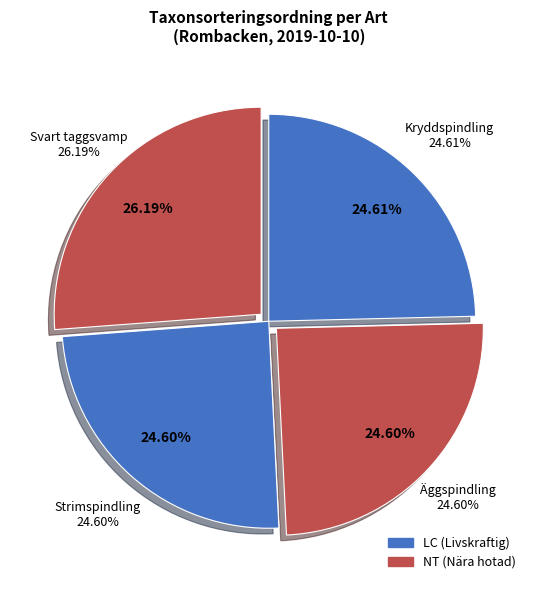

Is it true that Svart taggsvamp is 26% of the pie?

True